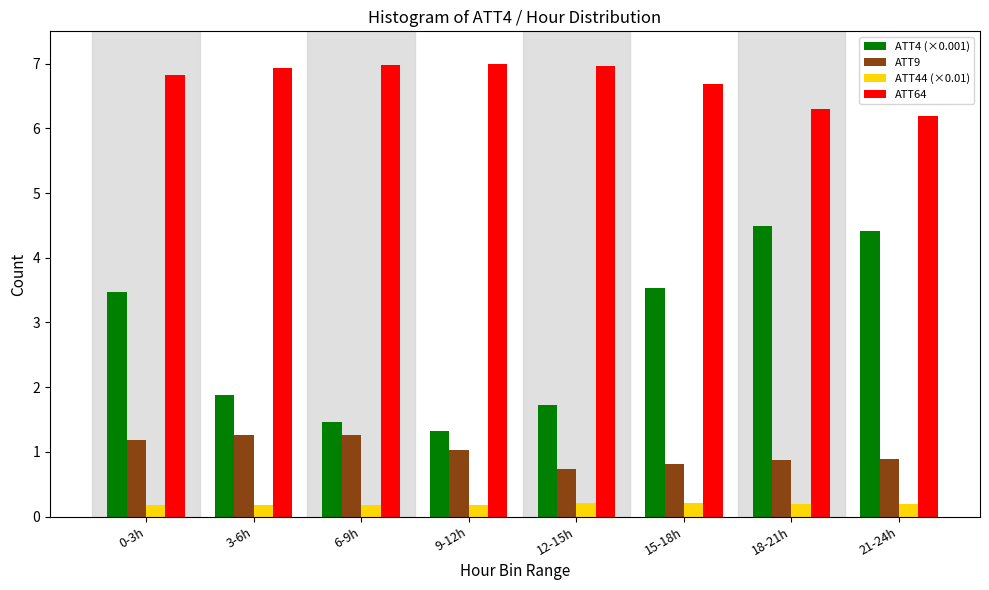

What is the difference between the highest and lowest values at 15-18h?

6.5